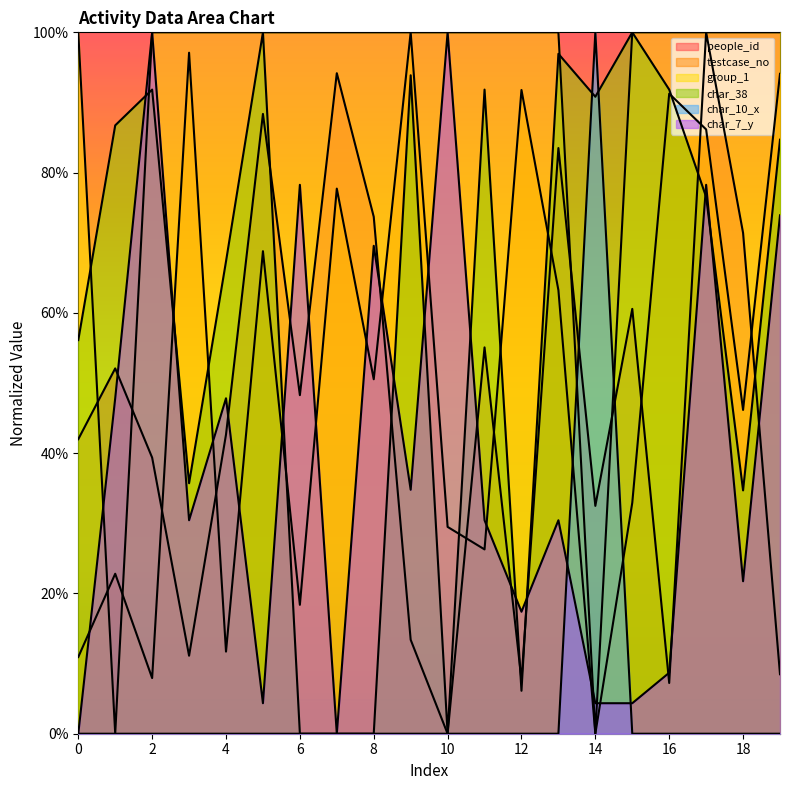

Which category has the lowest value in the group_1 series?

1